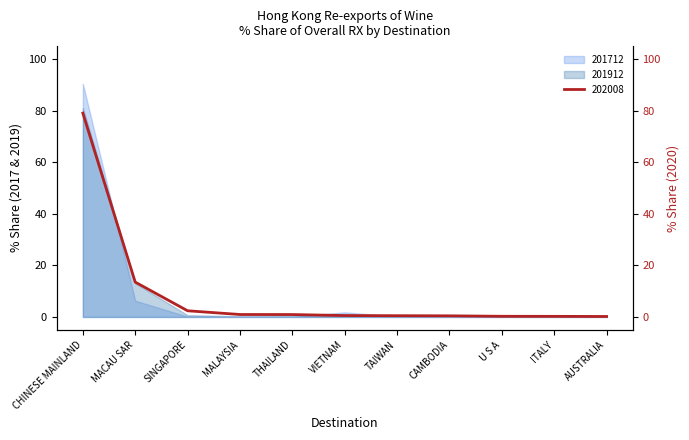

At which label does 201912 reach its peak?

CHINESE MAINLAND